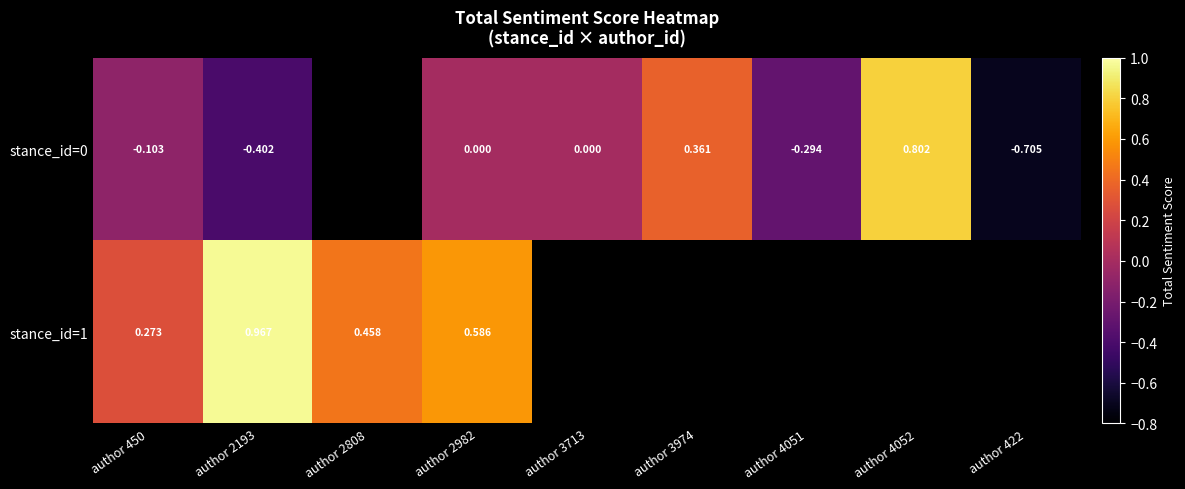

Is the value of stance_id=0 at author 2193 greater than the value of stance_id=1 at author 2982?

No